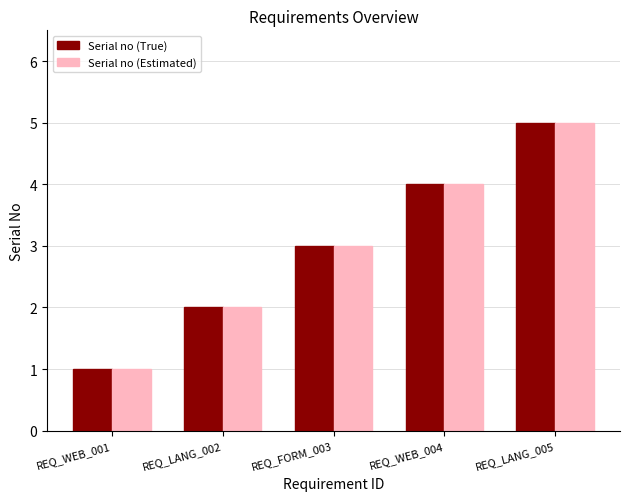

Is the value of Serial no (True) at REQ_WEB_001 greater than the value of Serial no (Estimated) at REQ_LANG_002?

No